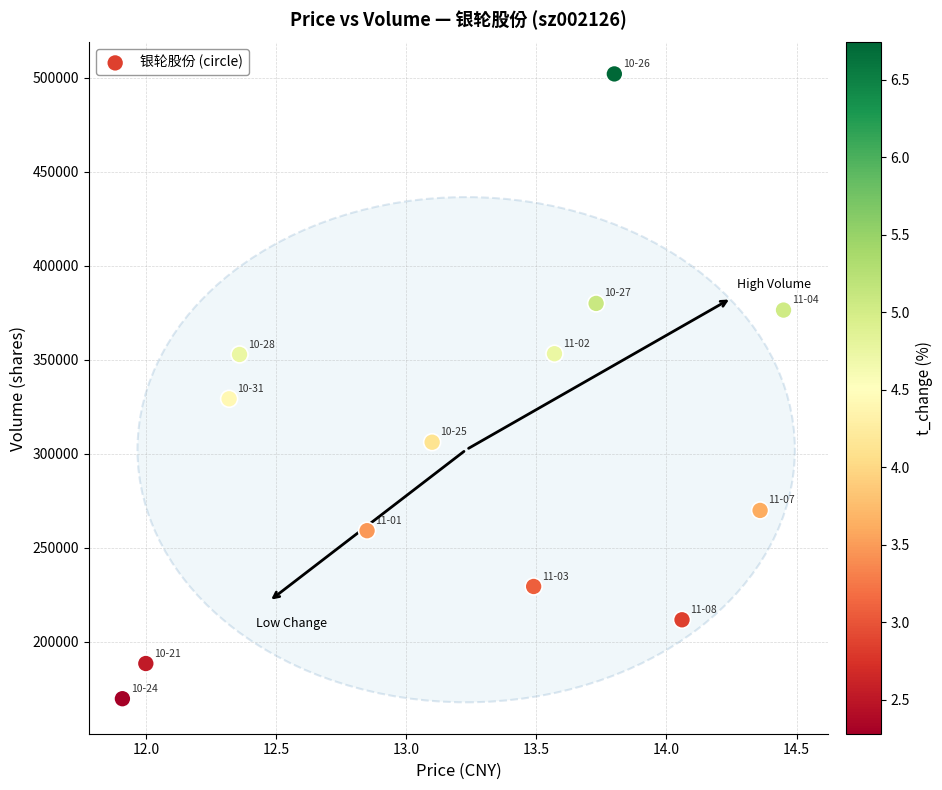

What is the range of Y values (max minus min)?

332441